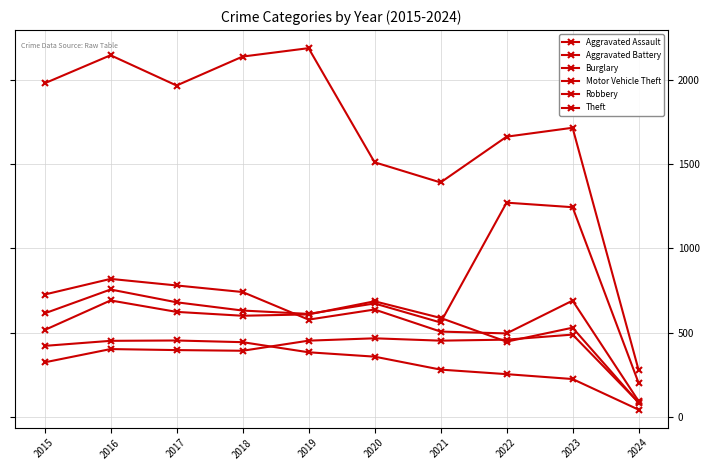

Reading left to right, extract all data points from this chart.

Aggravated Assault: 323	402	396	392	452	466	452	458	488	85
Aggravated Battery: 515	691	623	600	608	686	587	446	529	83
Burglary: 421	451	453	443	383	357	280	253	224	42
Motor Vehicle Theft: 614	756	680	631	611	673	560	1272	1245	201
Robbery: 726	819	780	741	577	637	506	495	690	93
Theft: 1981	2148	1968	2140	2190	1512	1392	1664	1717	278